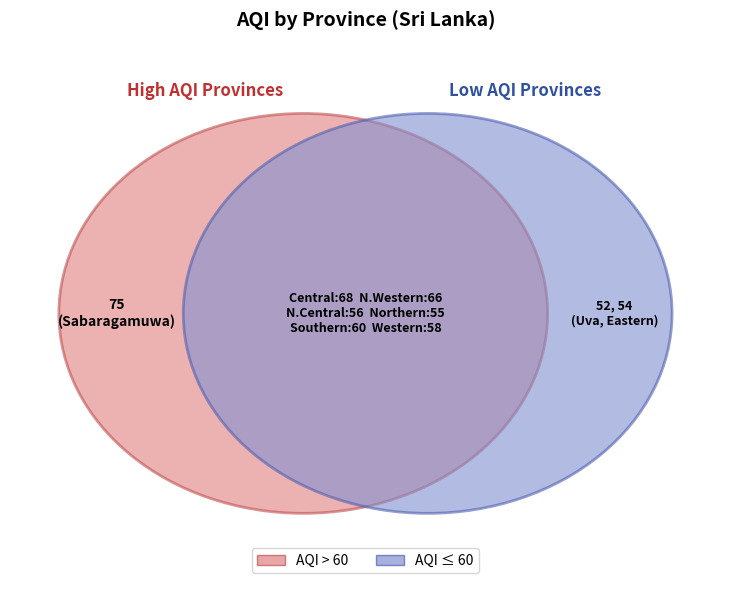

Does North Western account for over 50% of the chart?

No